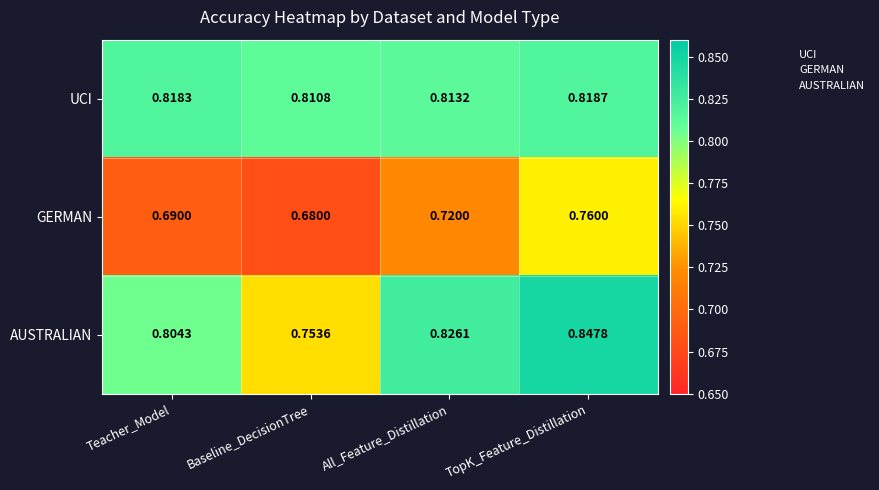

Which series has the widest spread of values?

AUSTRALIAN